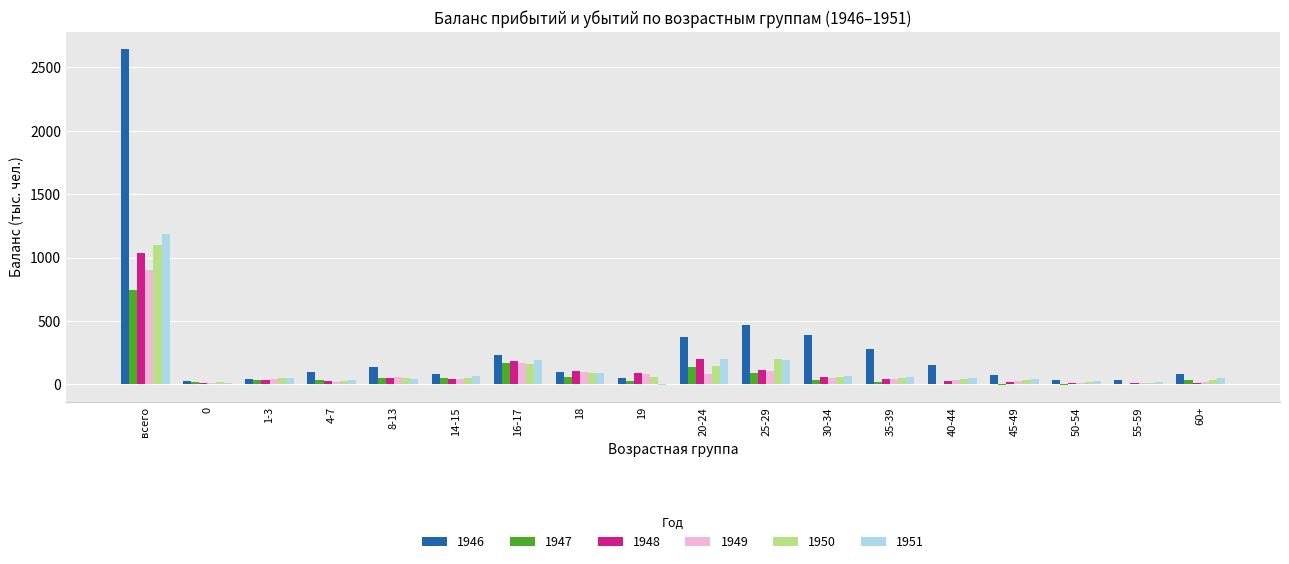

At which category is the sum across all series the highest?

всего